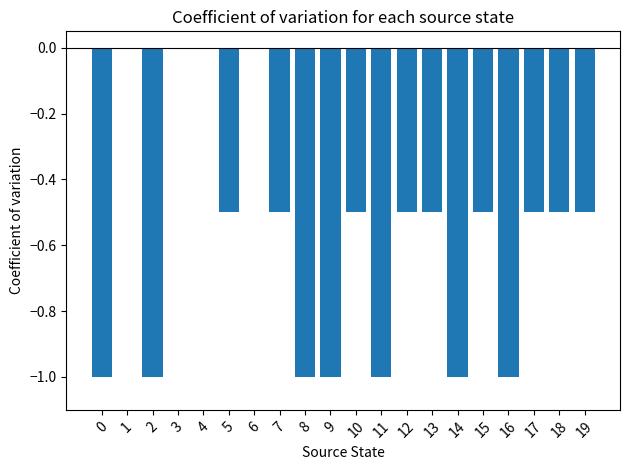

Reading left to right, what are all the values shown in this chart?

-1.0	0.0	-1.0	0.0	0.0	-0.5	0.0	-0.5	-1.0	-1.0	-0.5	-1.0	-0.5	-0.5	-1.0	-0.5	-1.0	-0.5	-0.5	-0.5